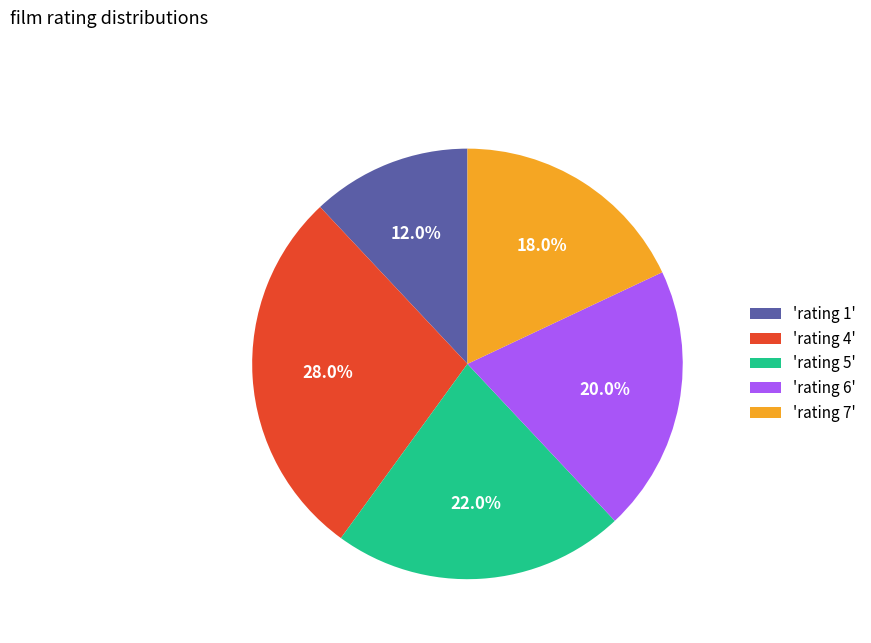

How many slices are in this pie chart?

5